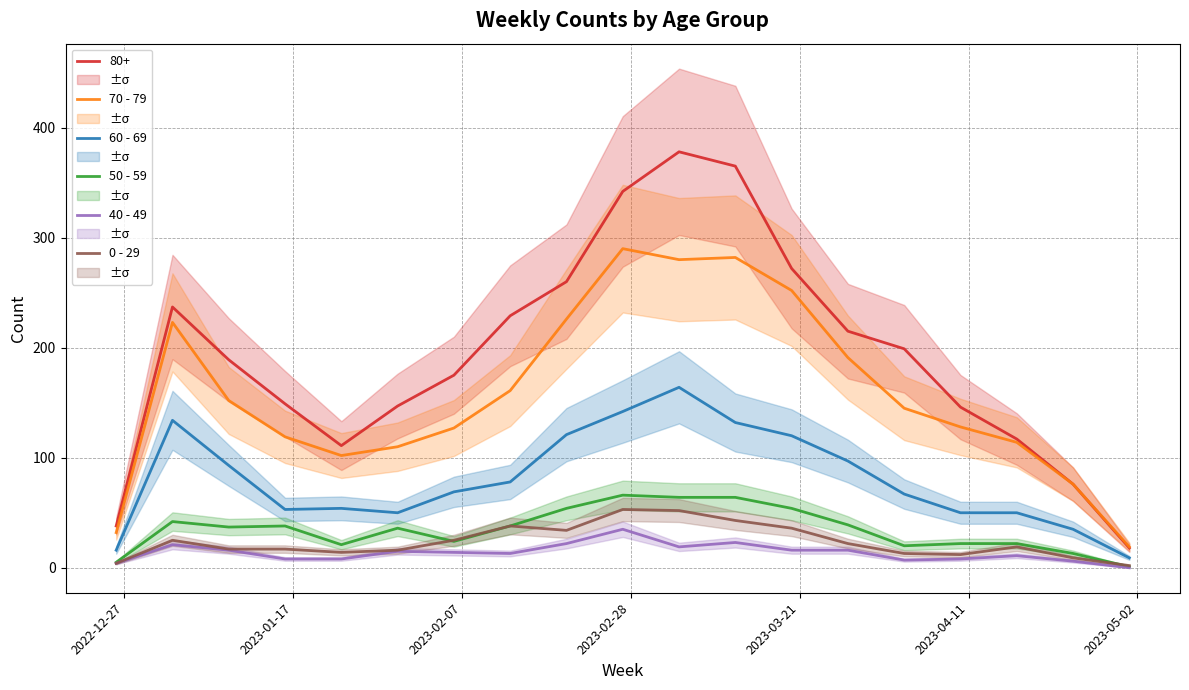

True or false: 0 - 29 and 80+ intersect in this chart.

False